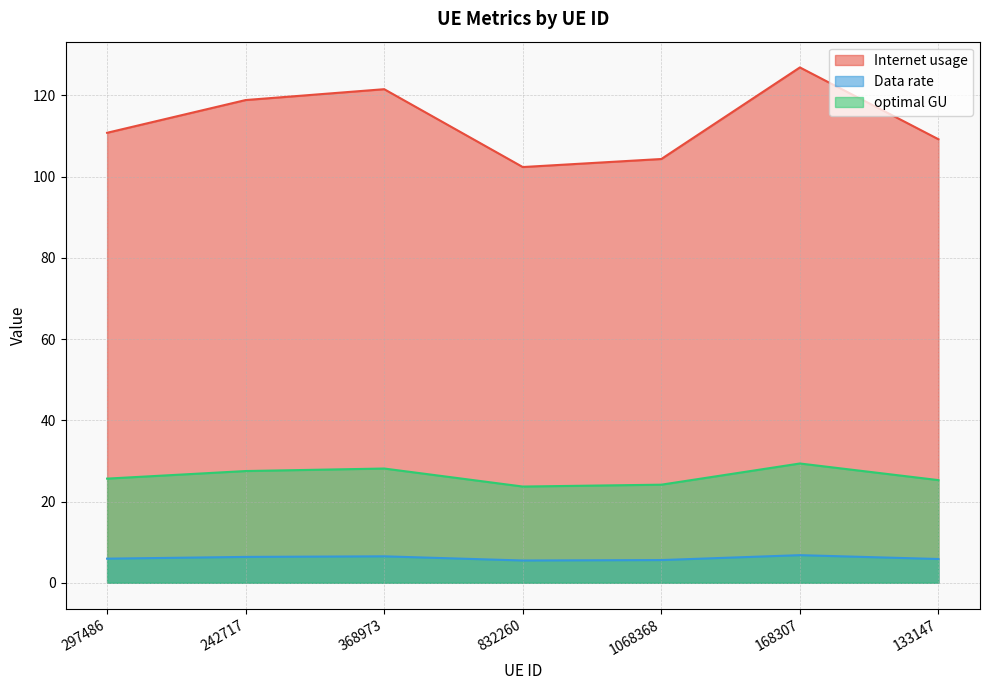

Is it true that Internet usage equals 102.4 at 832260?

True